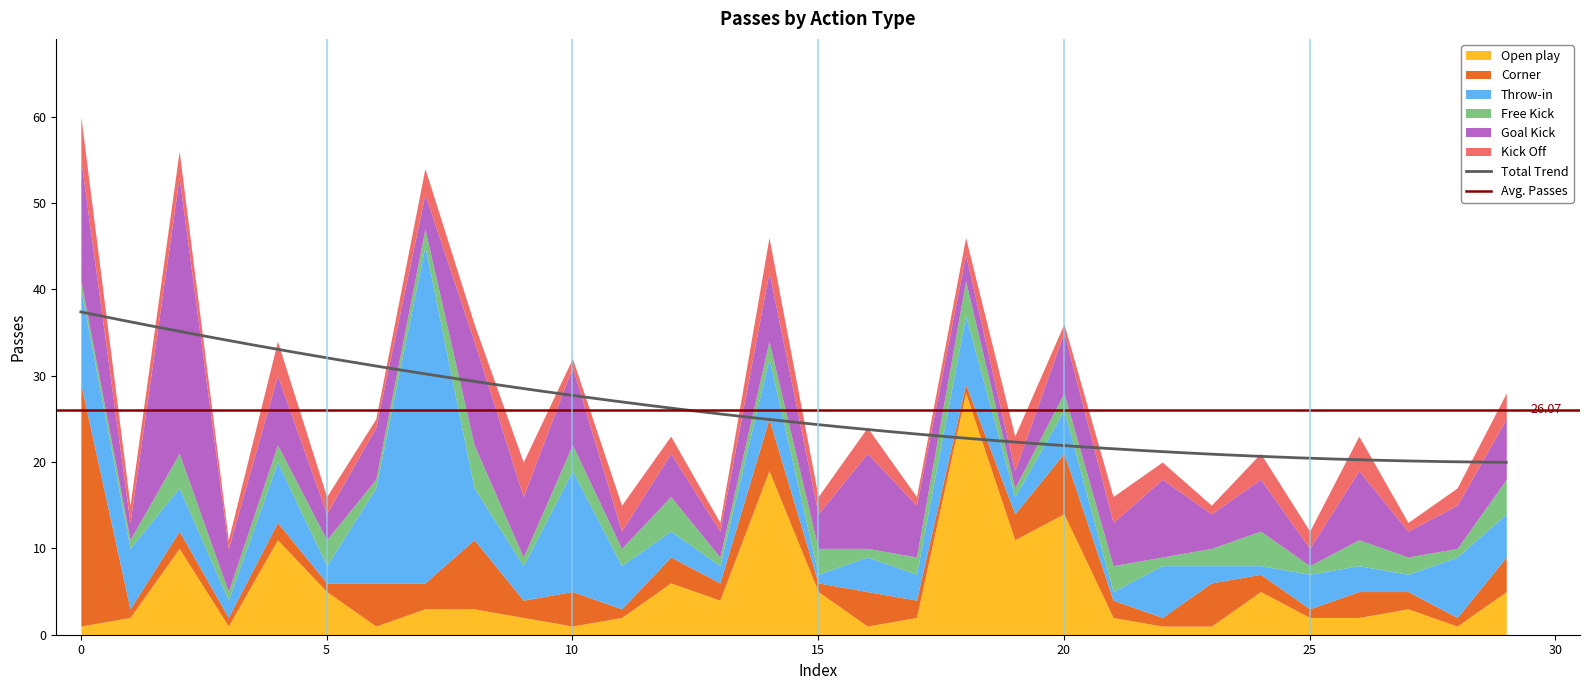

Which series has the largest range (max minus min)?

Throw-in